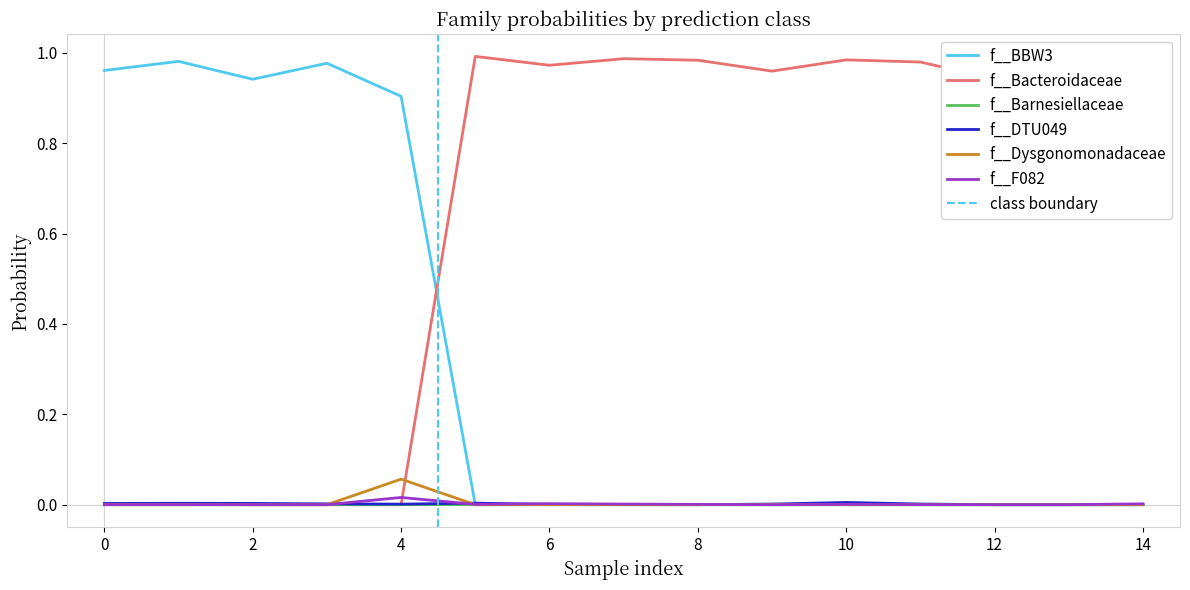

The value of f__Dysgonomonadaceae at 6 is 0.0. True or false?

True